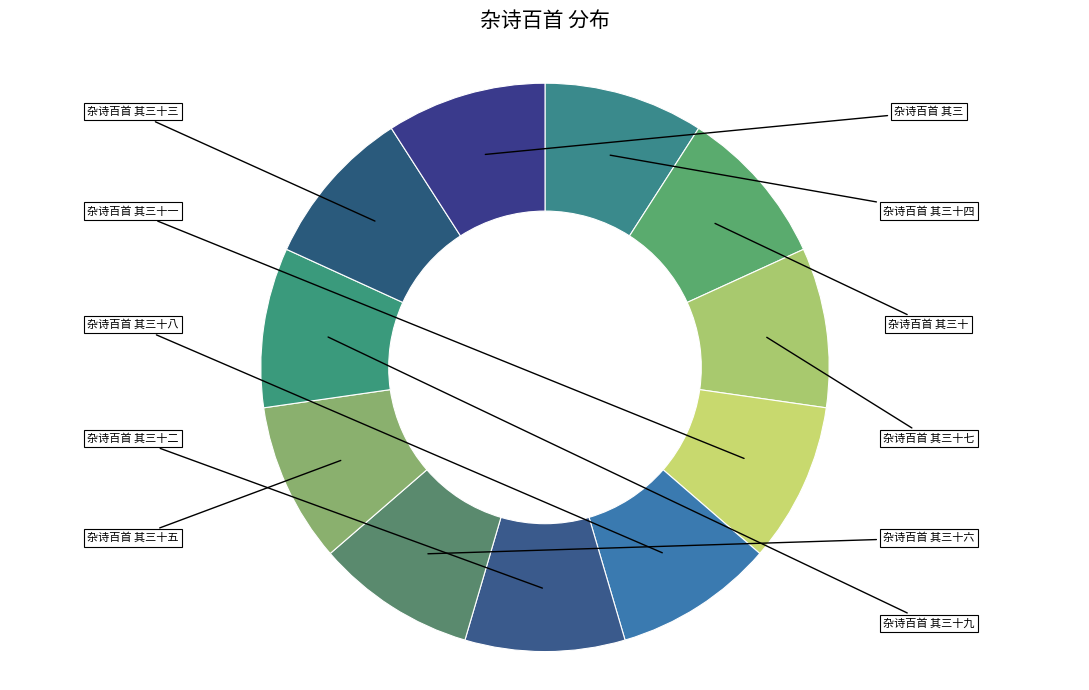

How much of the chart is everything except 杂诗百首 其三十四?

90.9%